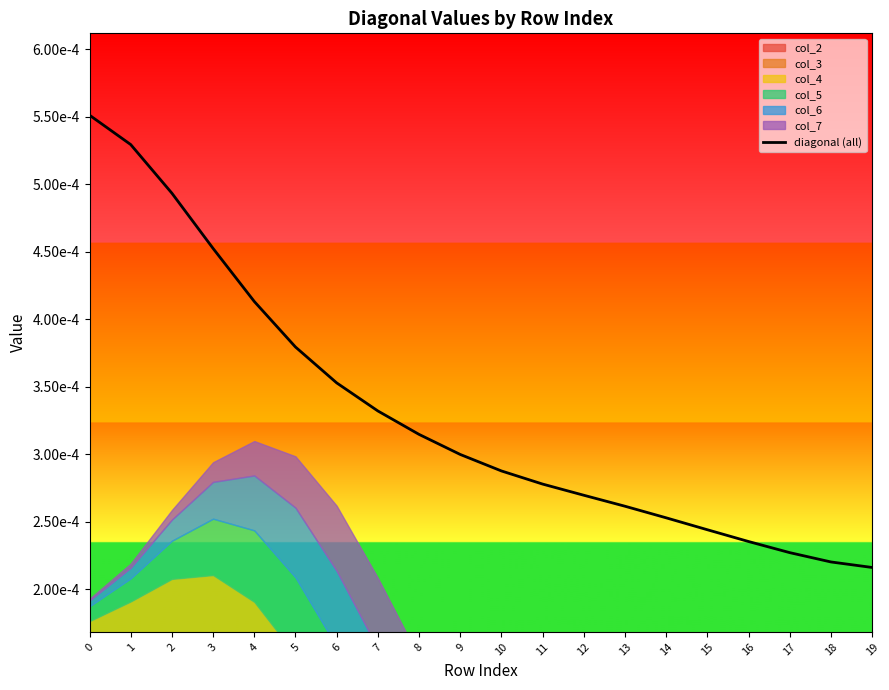

Is it true that the value at 15 is 0.0?

False